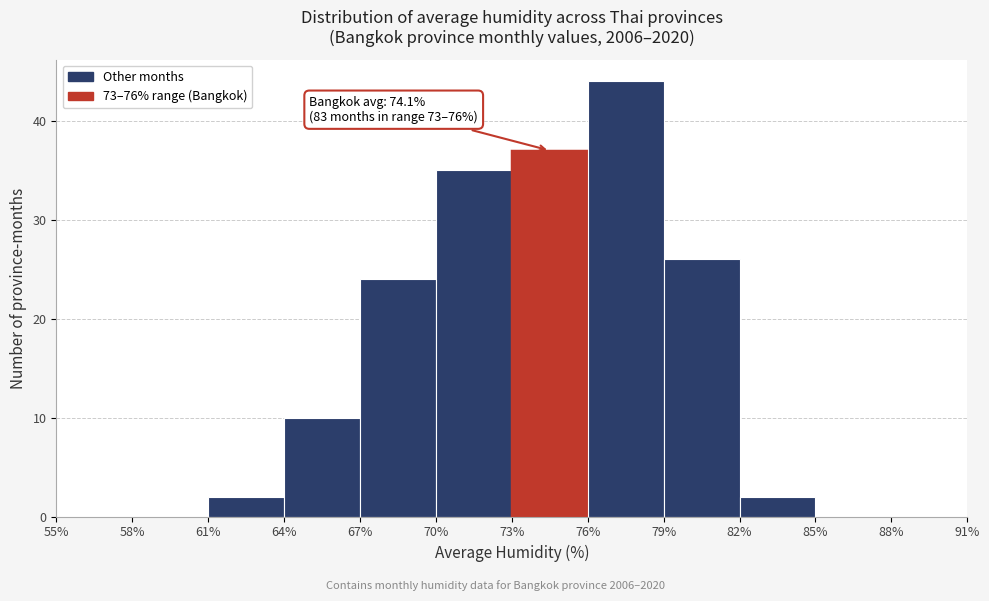

Over which range of the x-axis is the bar tallest?

76% to 79%